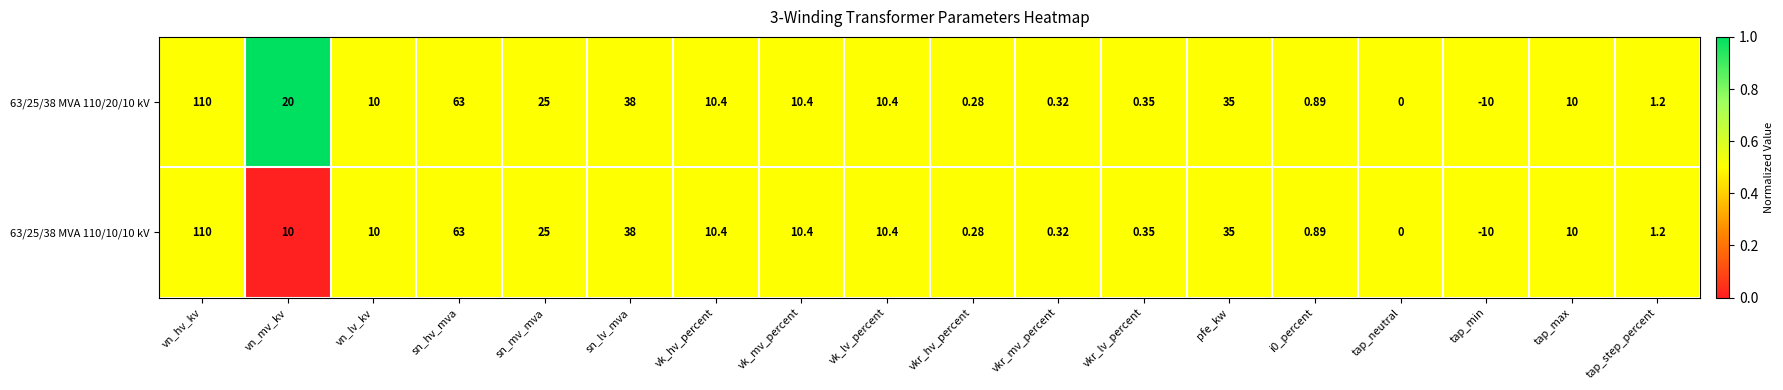

At which label does 63/25/38 MVA 110/20/10 kV first exceed 10?

vn_hv_kv